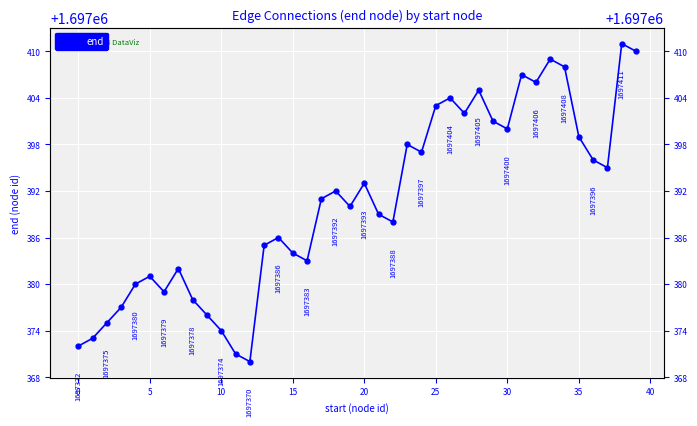

What is the smallest value displayed?

1697370